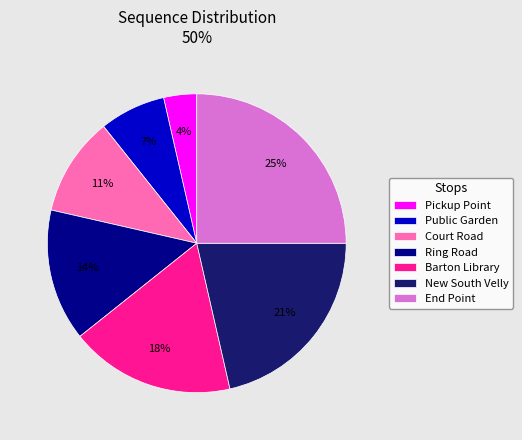

What is the smallest slice in the pie chart?

Pickup Point